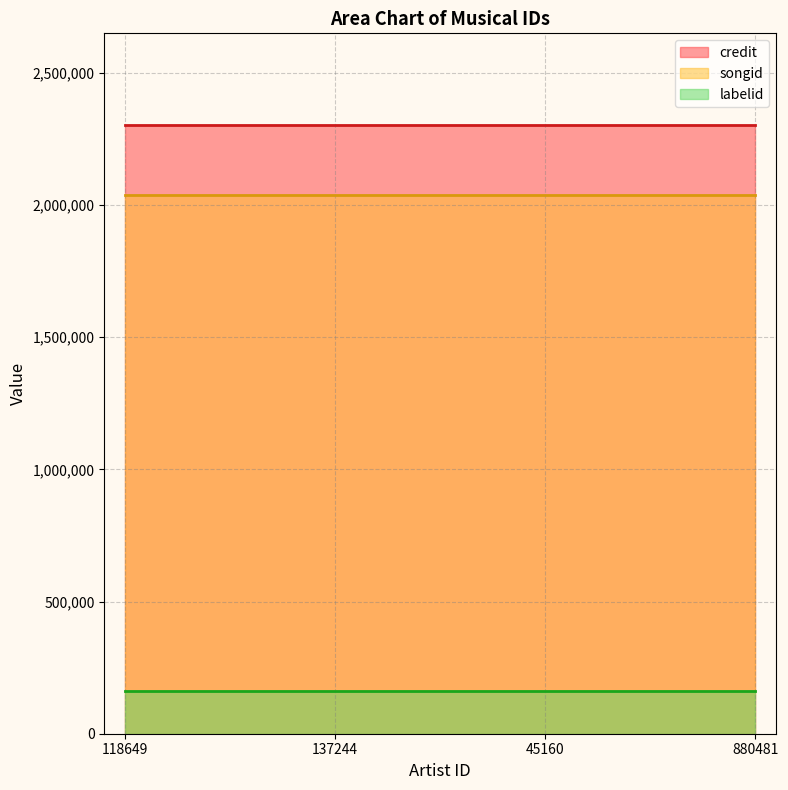

What position from the right is 118649?

4